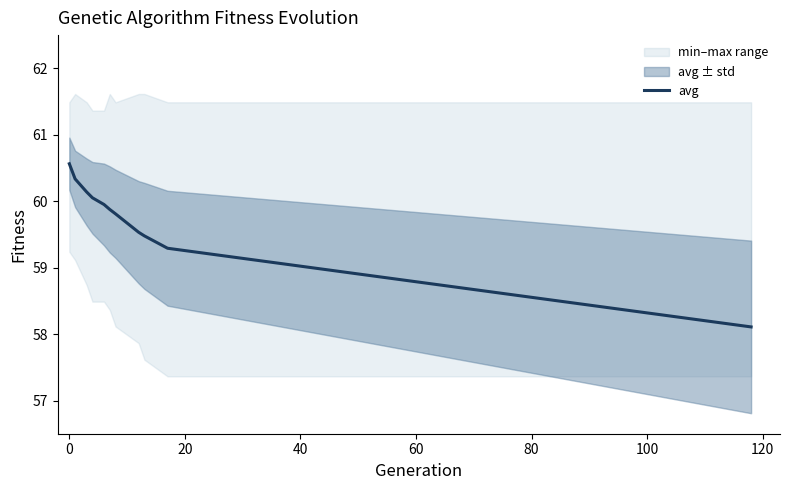

What is the difference between the second highest and minimum values?

2.2